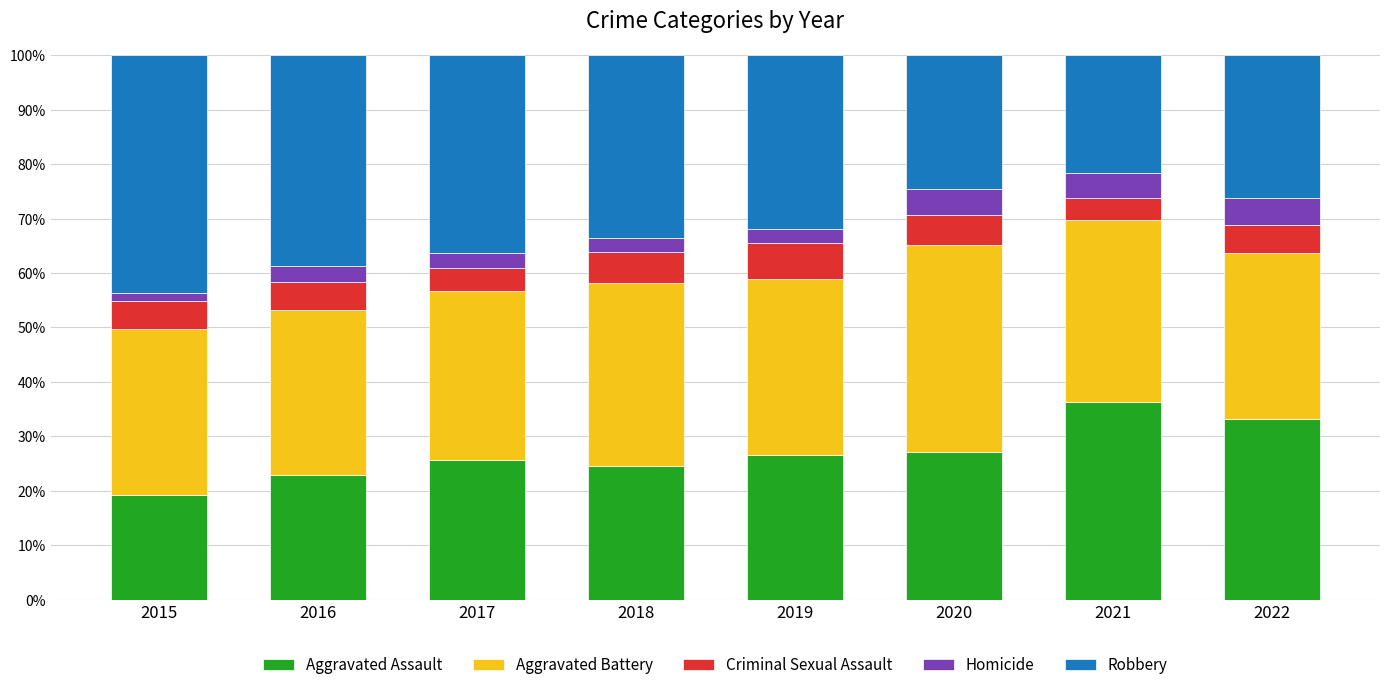

The value of Aggravated Assault at 2018 is 8.1. True or false?

False